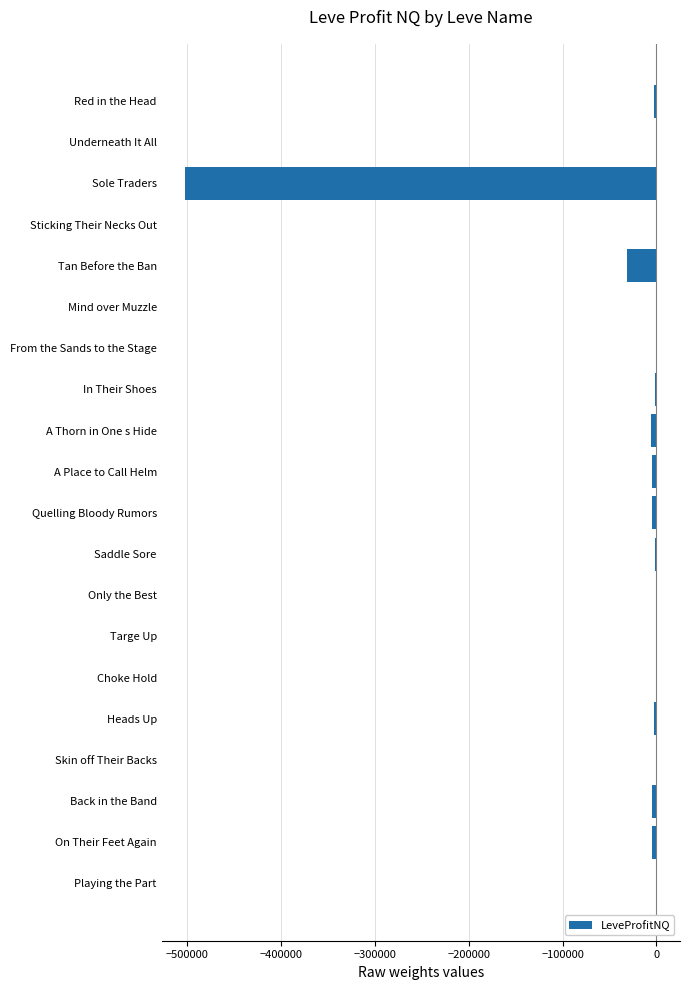

What is the approximate value at Sole Traders?

-501726.0